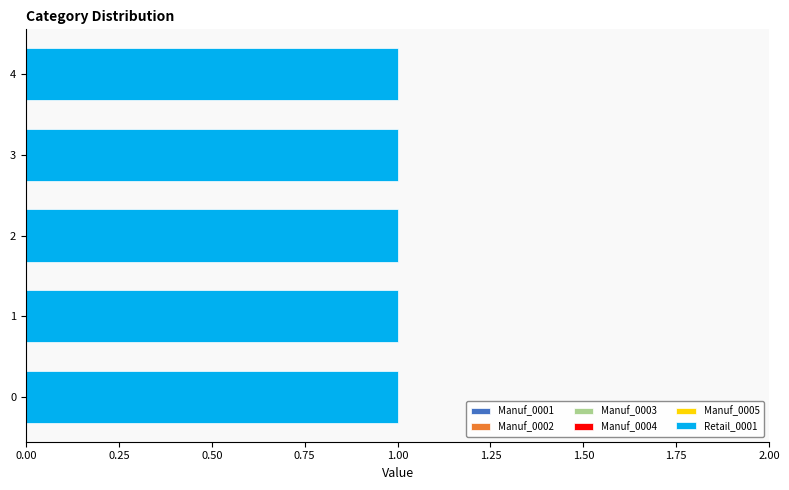

The Manuf_0001 series shows 0 at 3. True or false?

True